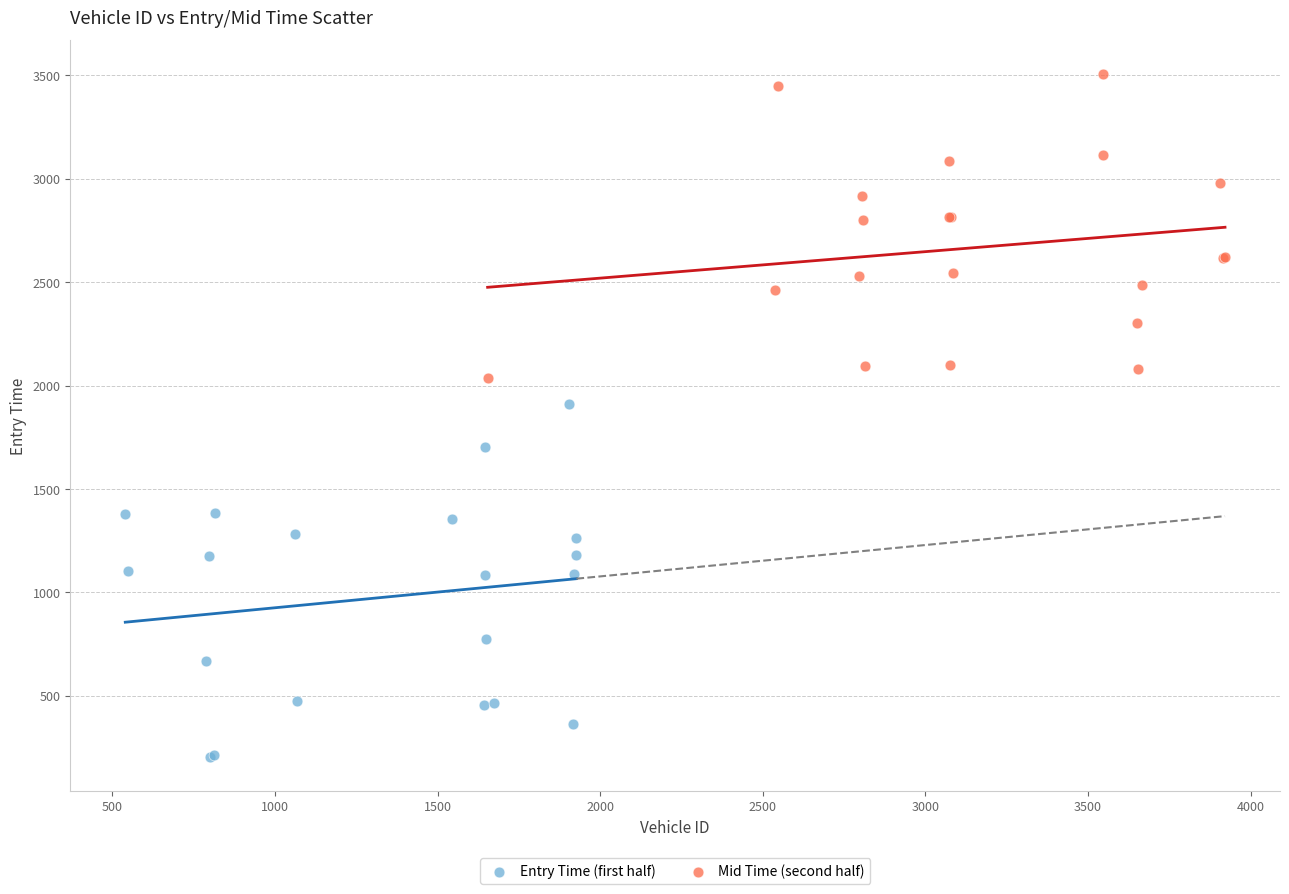

What are all the series names shown in the legend?

Entry Time (first half), Mid Time (second half)